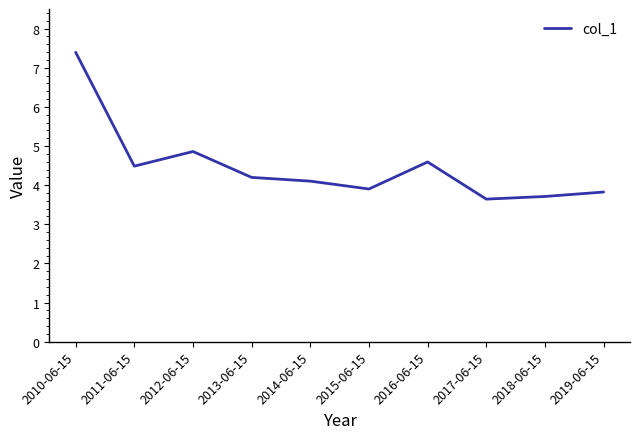

What position from the left is 2019-06-15?

10